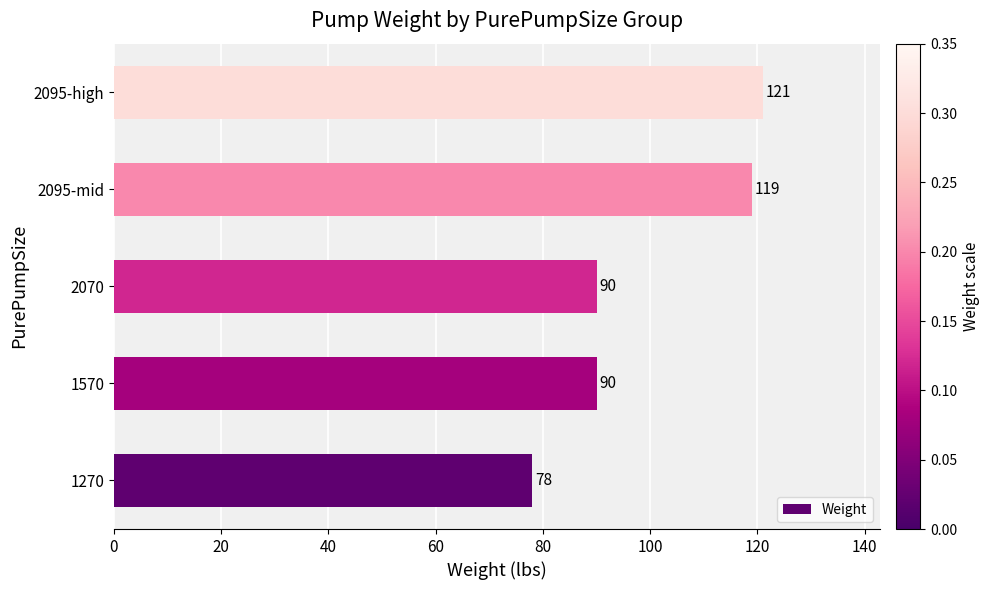

What is the difference between the second highest and minimum values?

41